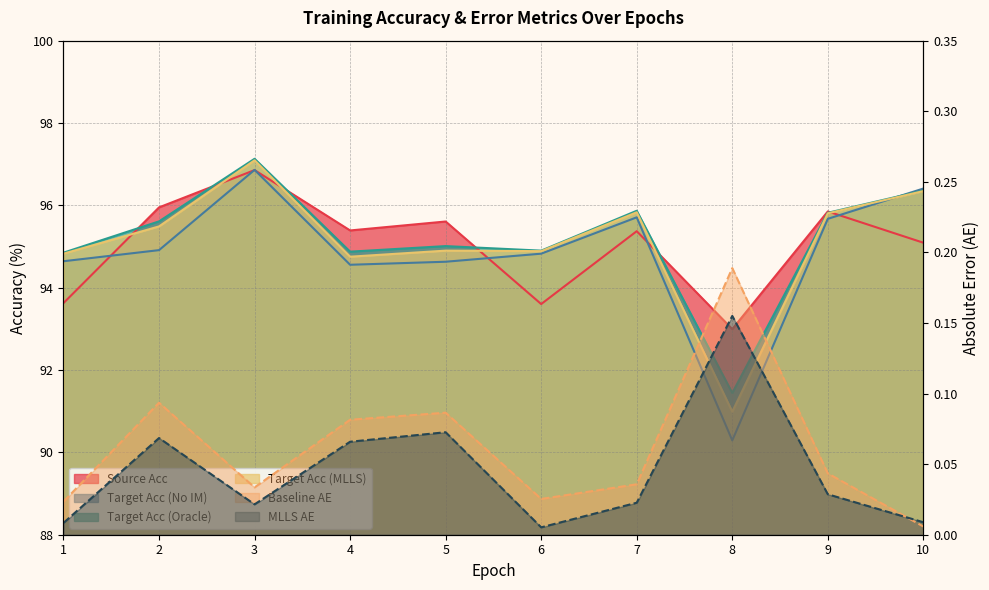

How many intersections are there between MLLS_AE and baseline_AE?

1